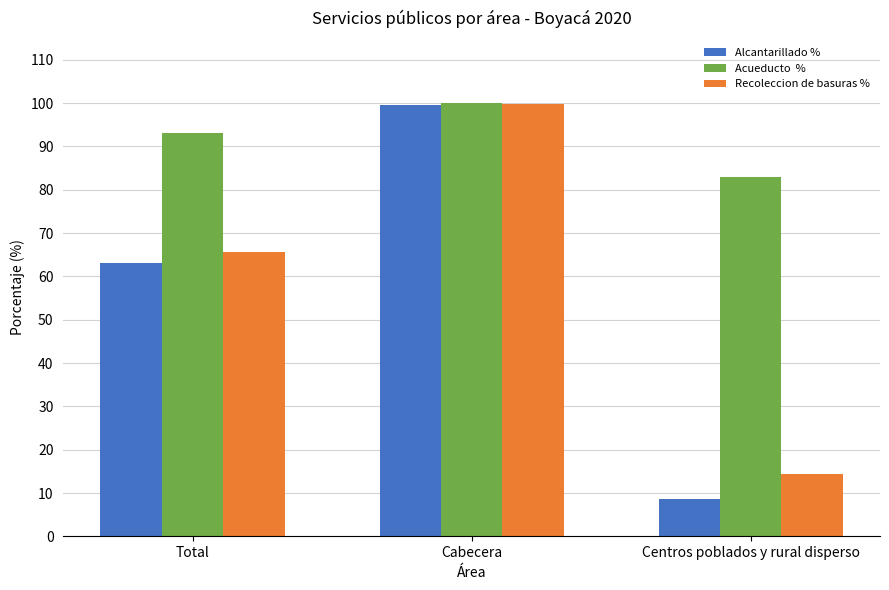

Which label corresponds to the smallest value in the chart?

Centros poblados y rural disperso